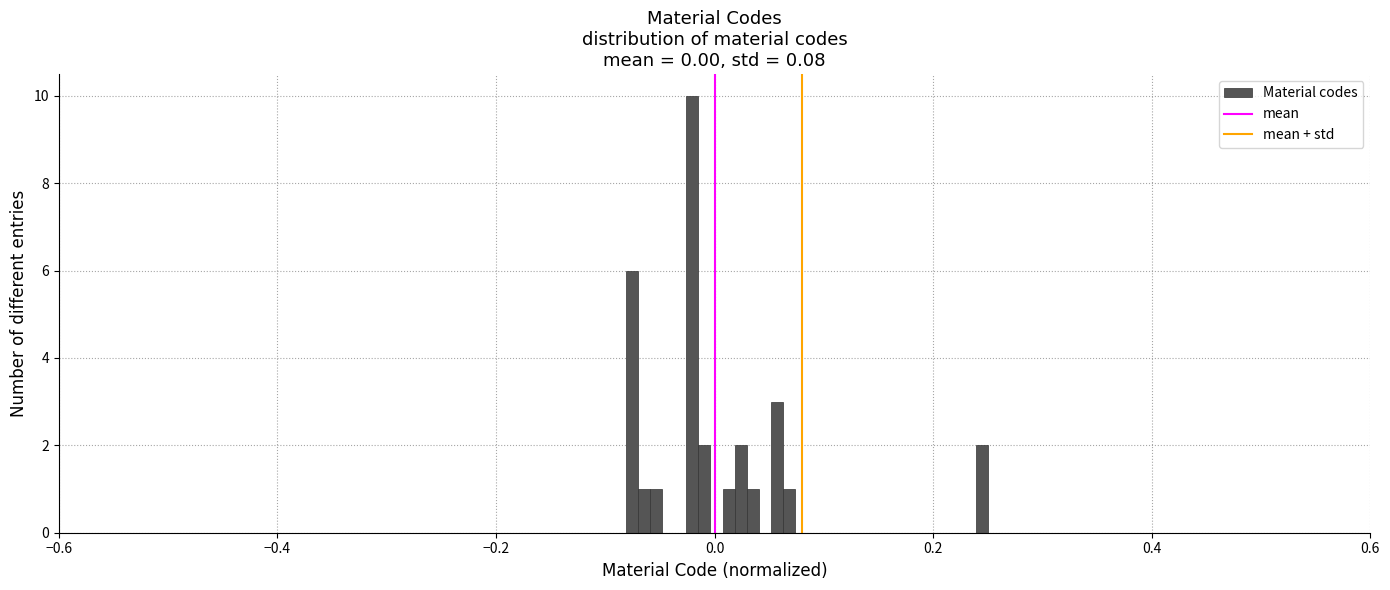

Around what value on the x-axis is the tallest bar? Give the approximate position of its centre, as read against the axis.

-0.02